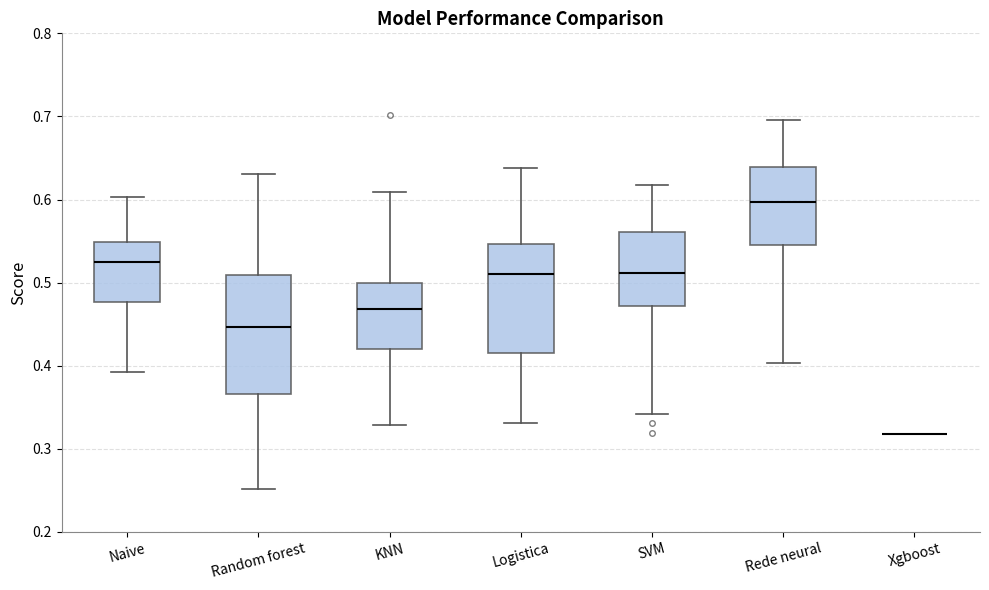

Comparing the boxes themselves (not the whiskers), which one is the tallest?

Random forest